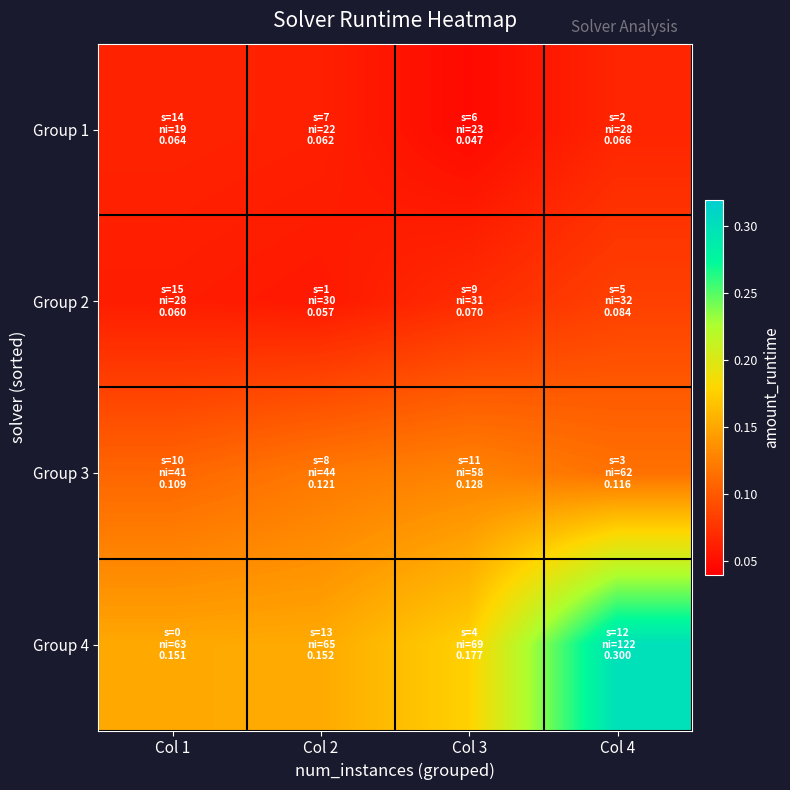

Which series has the largest range (max minus min)?

Group 4